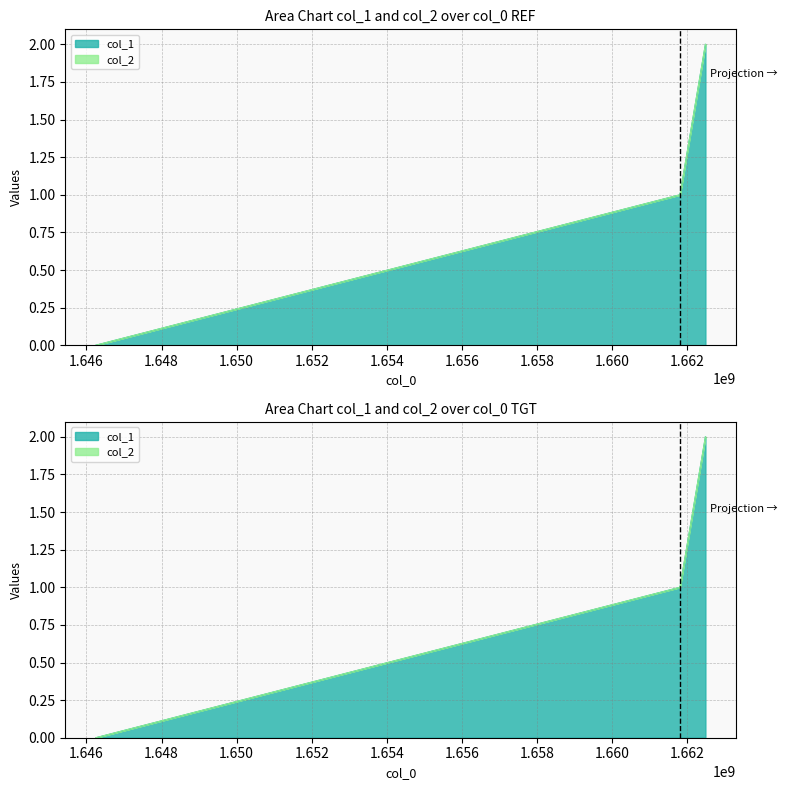

What is the approximate value at 1661800973?

1